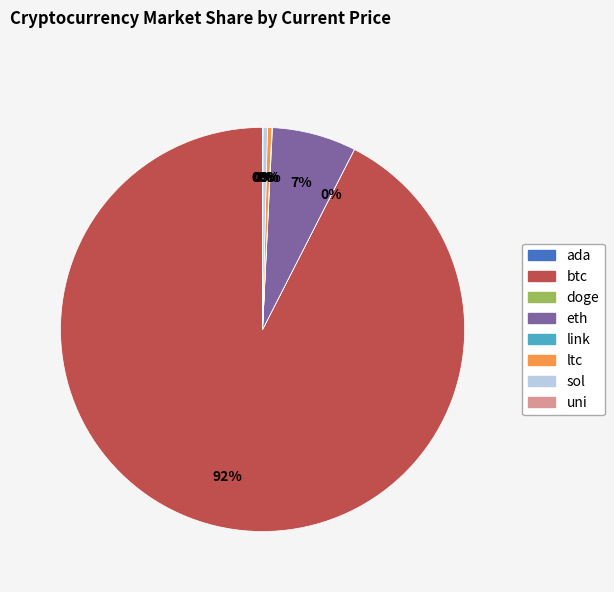

Which category has the biggest portion of the pie?

btc